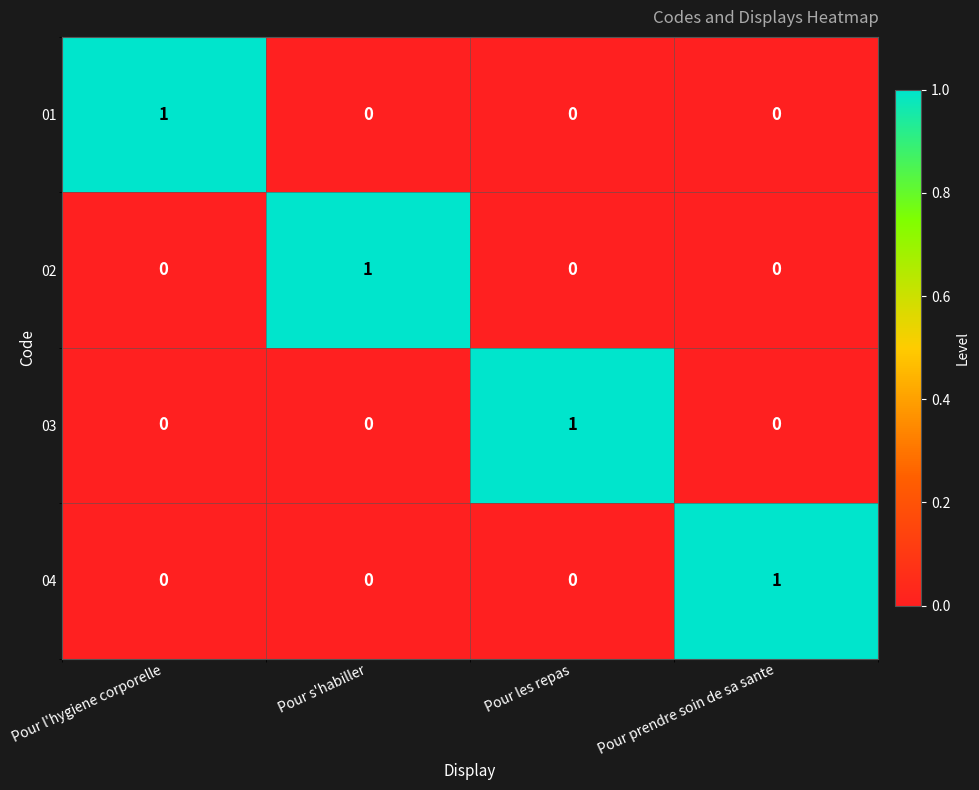

The value of 03 at Pour s'habiller is 0. True or false?

True